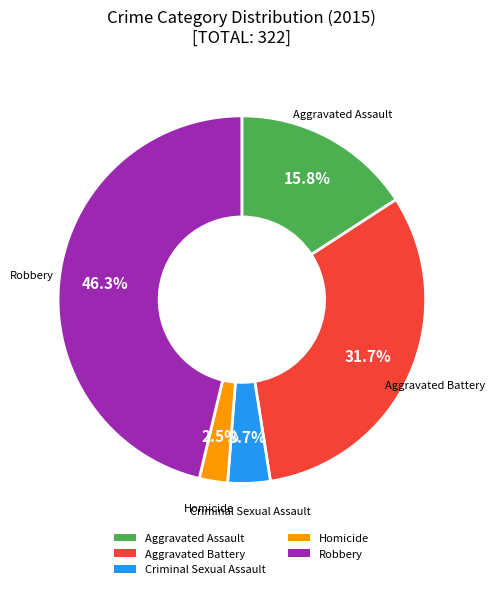

Approximately how many times larger is the value at Homicide compared to Criminal Sexual Assault?

0.7